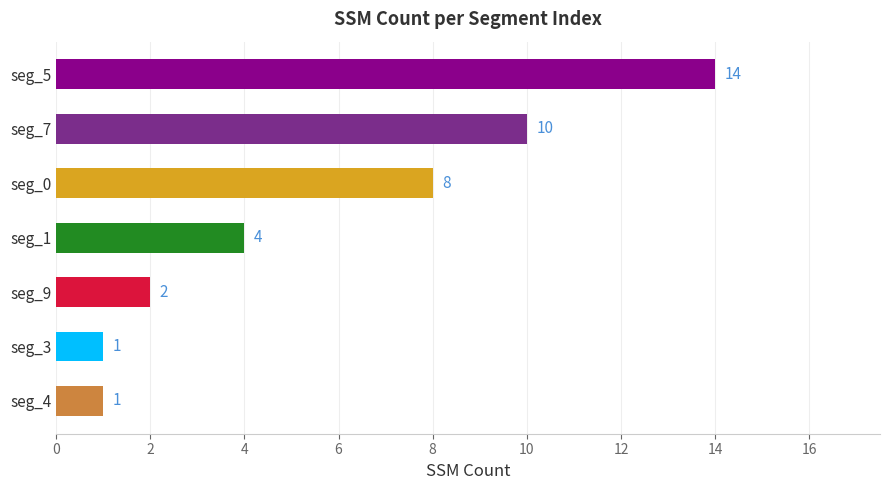

Is it true that the value at seg_0 is 3?

False